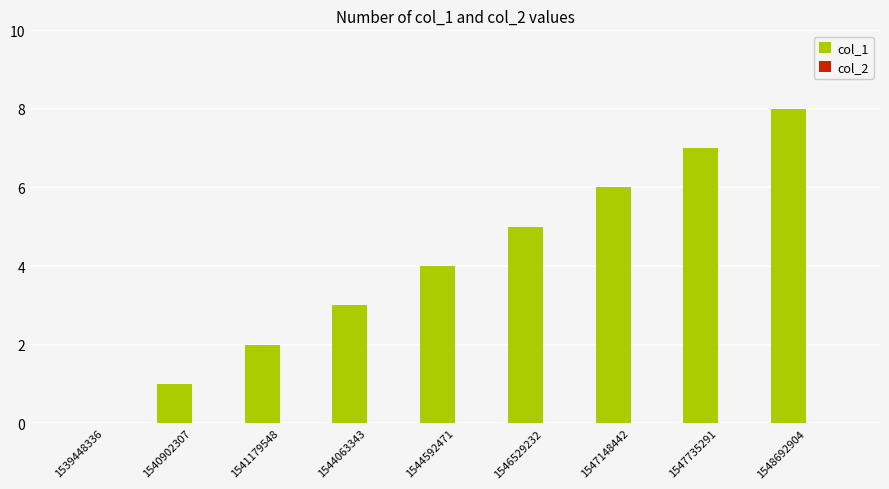

What is the sum of the values at 1544063343 and 1544592471?

7